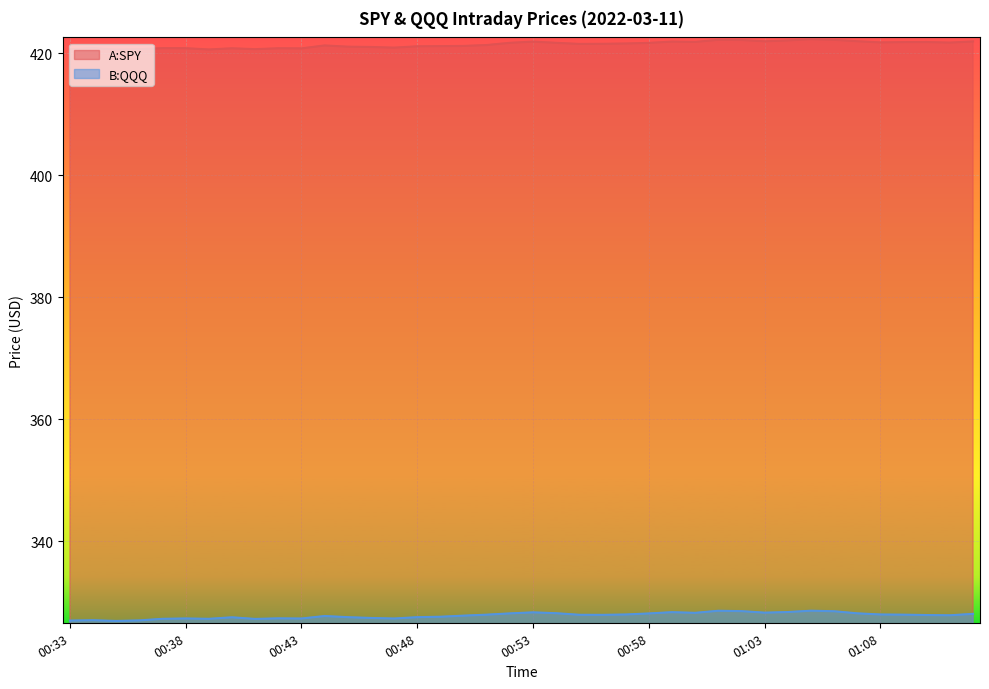

Rank the series by their maximum value, from highest to lowest.

A:SPY, B:QQQ